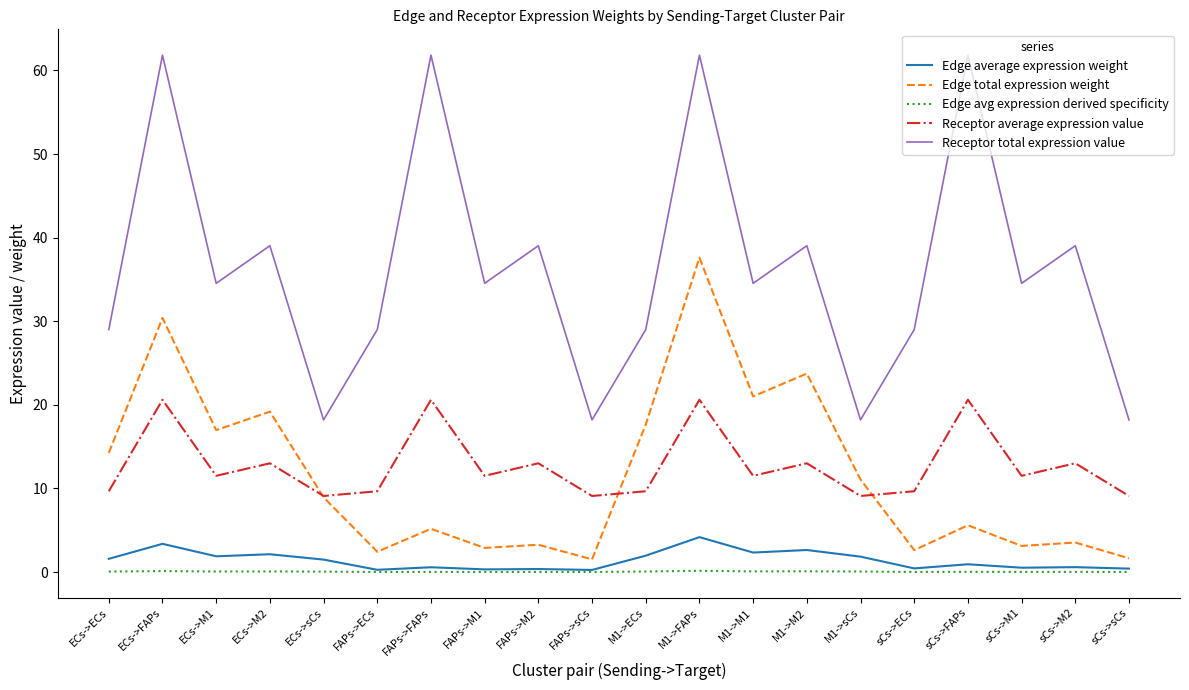

True or false: Edge total expression weight and Edge average expression weight intersect in this chart.

False